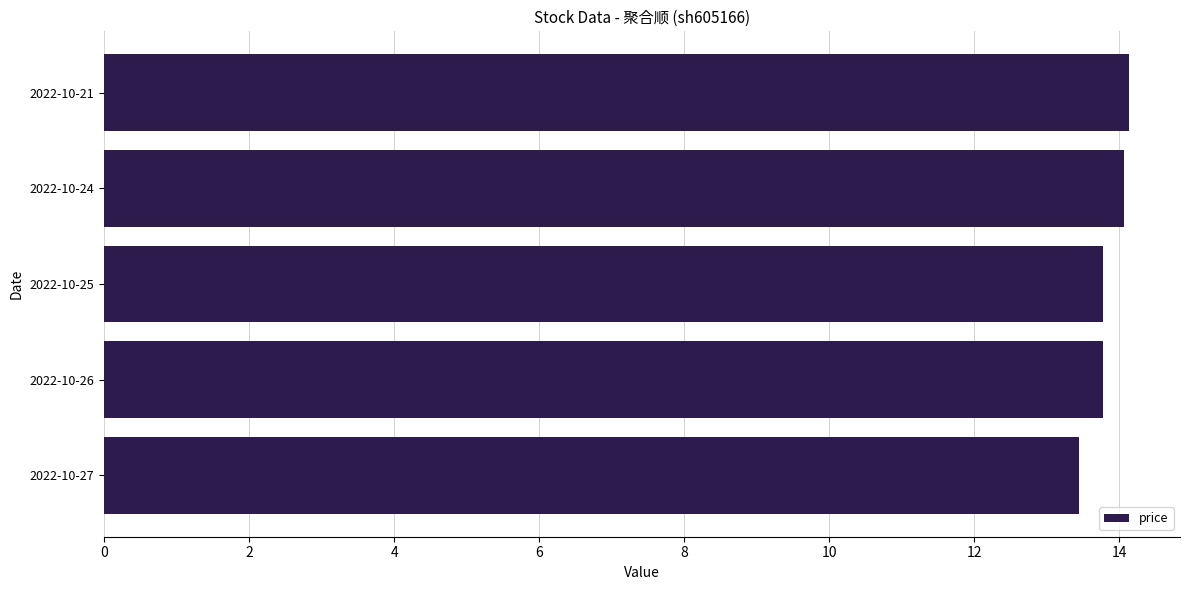

The chart shows a value of 9.7 at 2022-10-21. True or false?

False